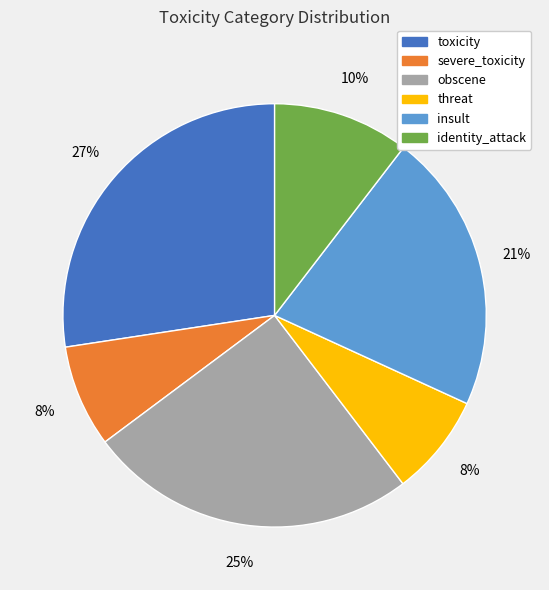

How many slices are in this pie chart?

6